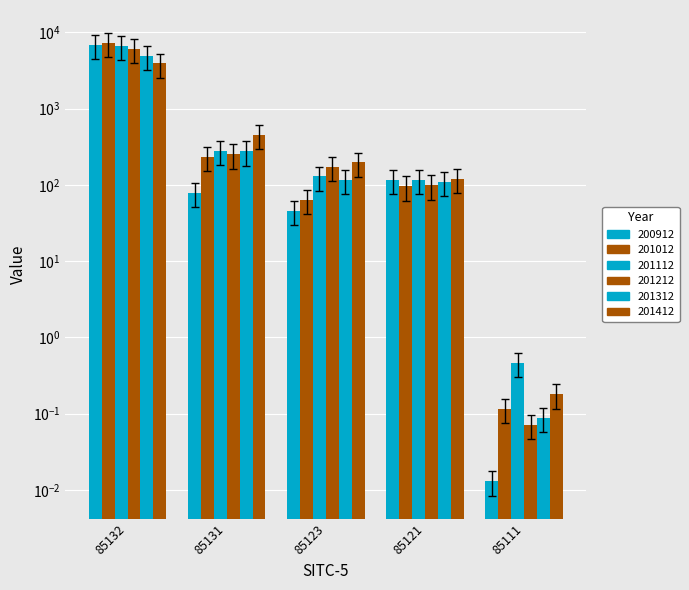

What is the difference between the 201212 values at 85121 and 85123?

48.0